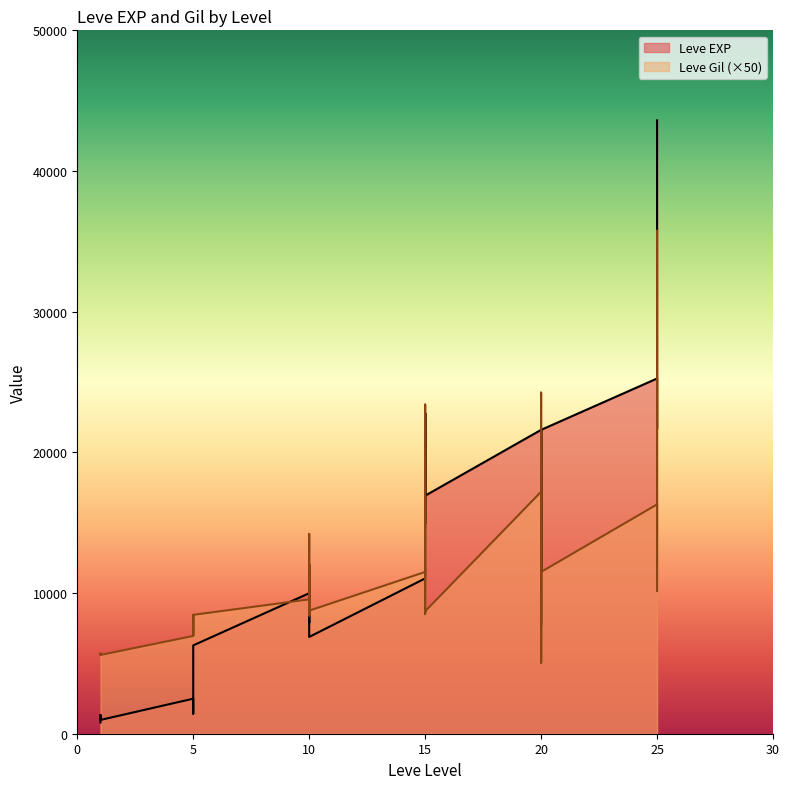

List the labels in order of Leve Gil value, smallest first.

20, 20, 1, 1, 1, 5, 5, 10, 5, 5, 10, 15, 15, 15, 10, 10, 25, 25, 10, 15, 20, 15, 20, 10, 25, 20, 25, 15, 20, 25